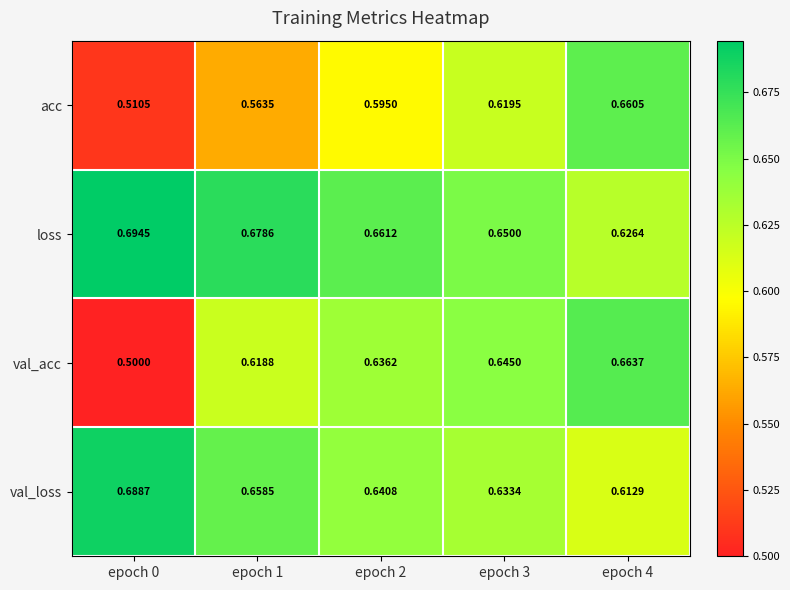

What is the difference between the highest and lowest values at epoch 2?

0.1